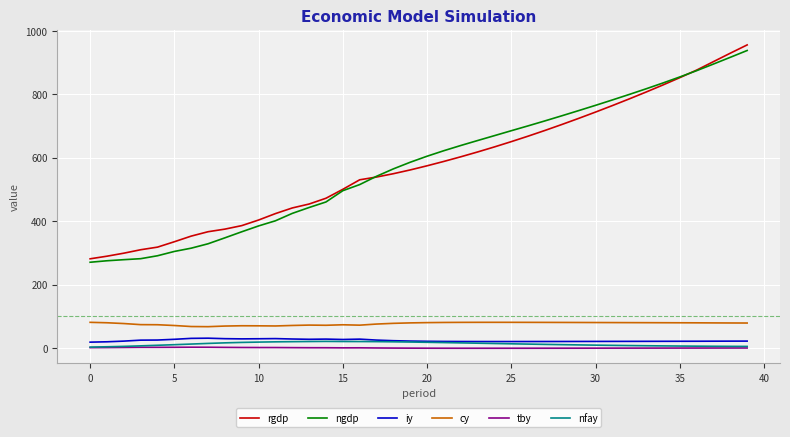

What is the maximum value for ngdp?

938.6